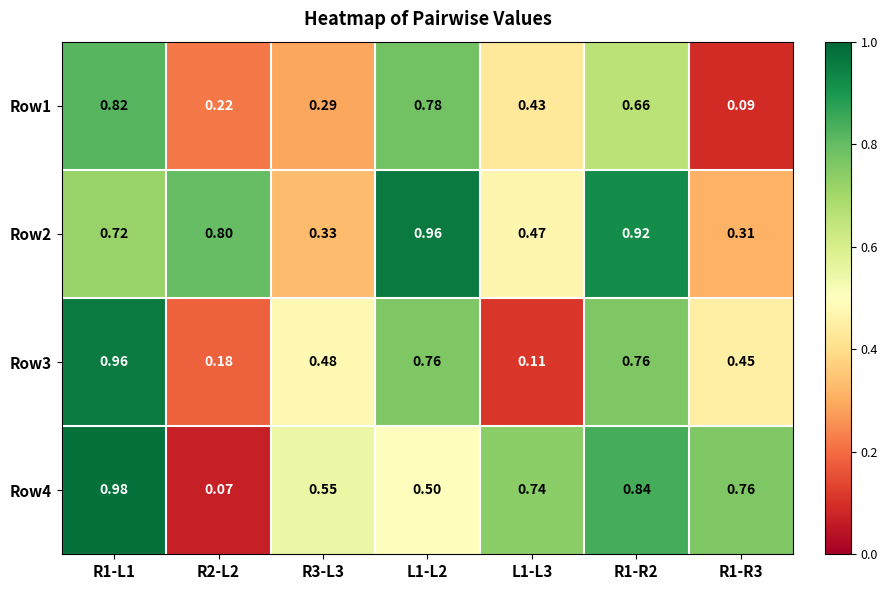

Which series has the largest range (max minus min)?

Row4